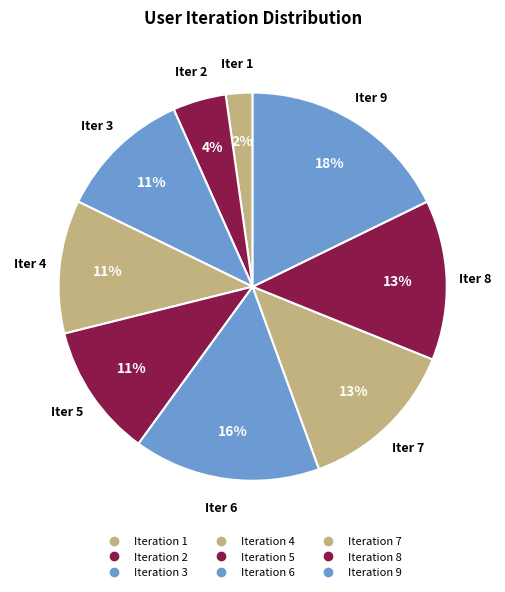

How many slices are in this pie chart?

9